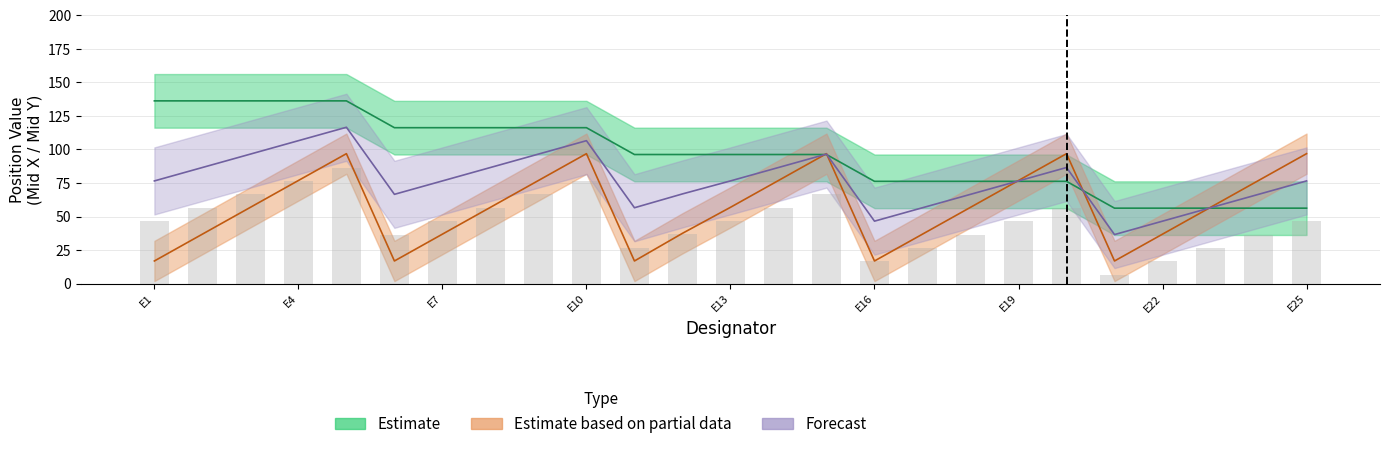

What is the difference between the second highest and minimum values in the Mid X series?

80.0